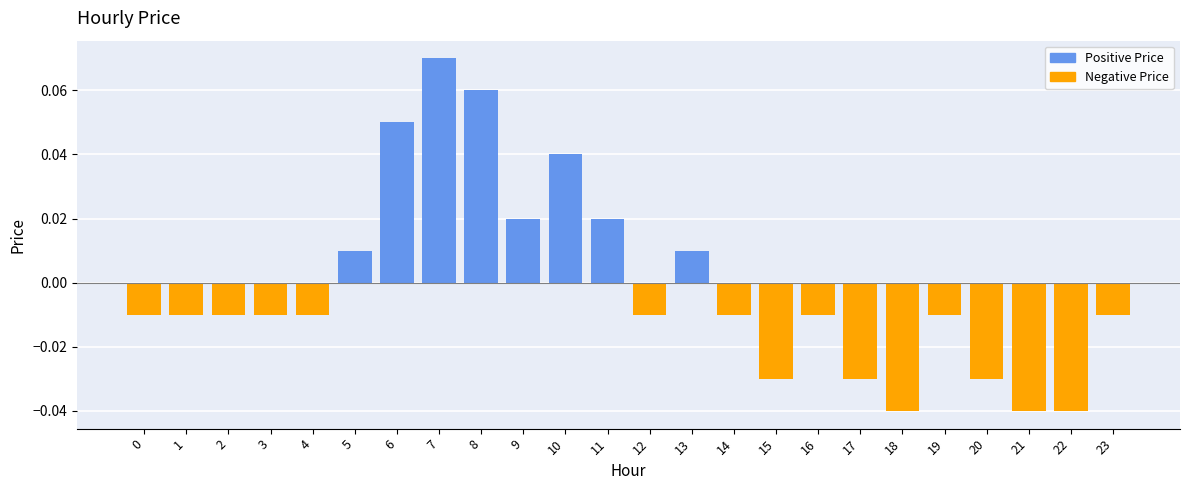

Rank the series at 12 from highest to lowest value.

Positive Price, Negative Price